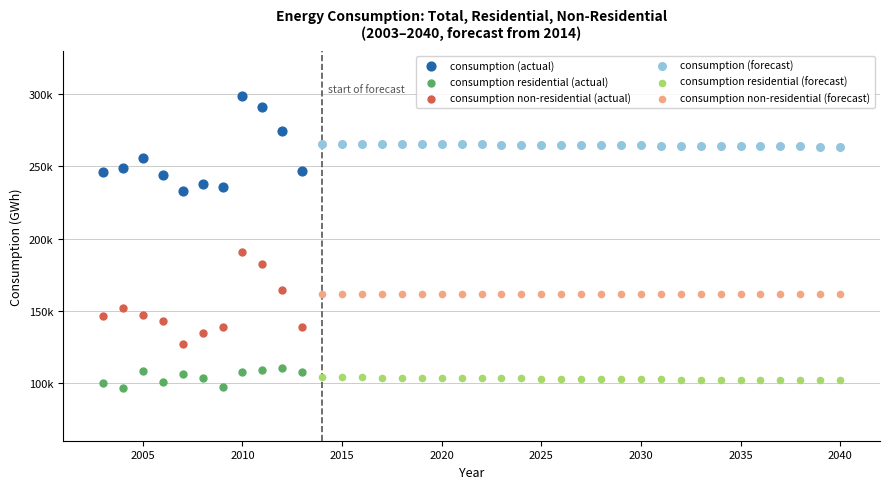

Which series reaches the minimum Y coordinate?

consumption residential (actual)